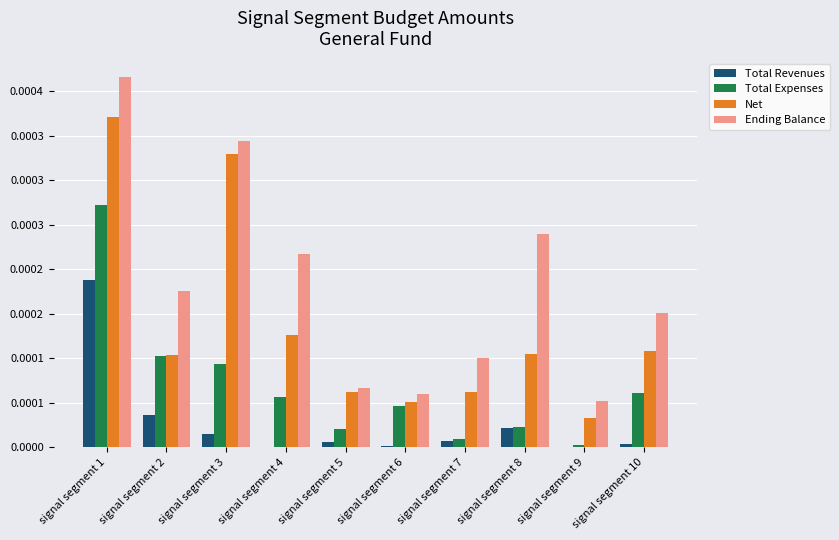

Which series has the largest total across all categories?

Ending Balance